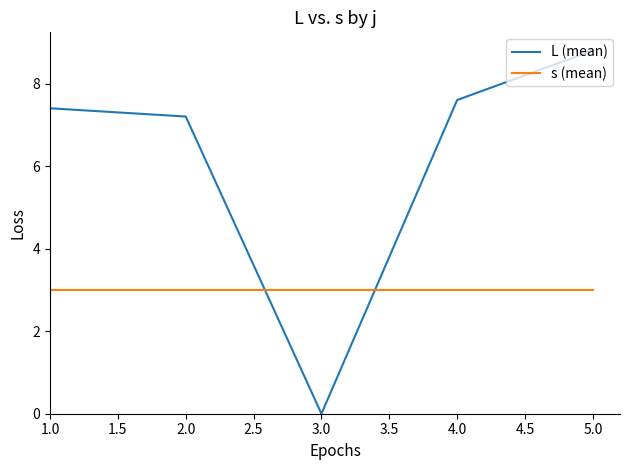

Which series has the widest spread of values?

L (mean)